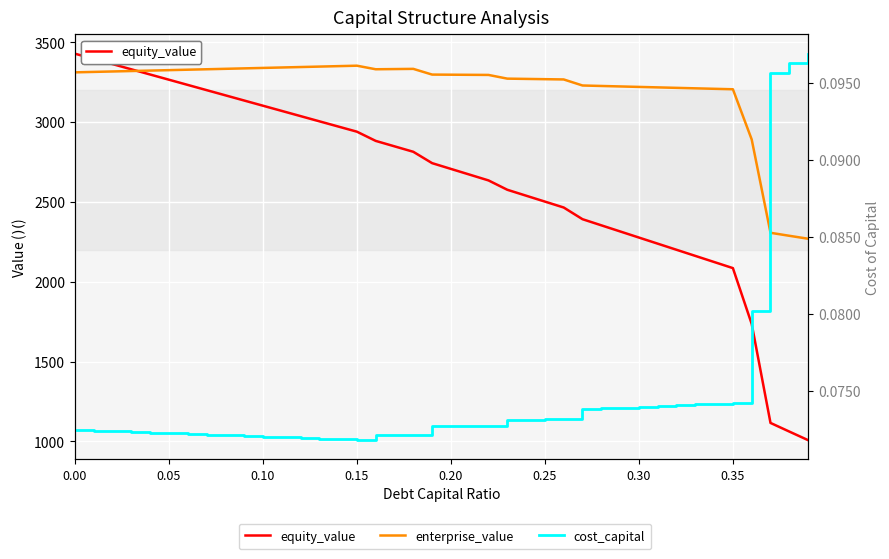

True or false: equity_value and cost_capital intersect in this chart.

False